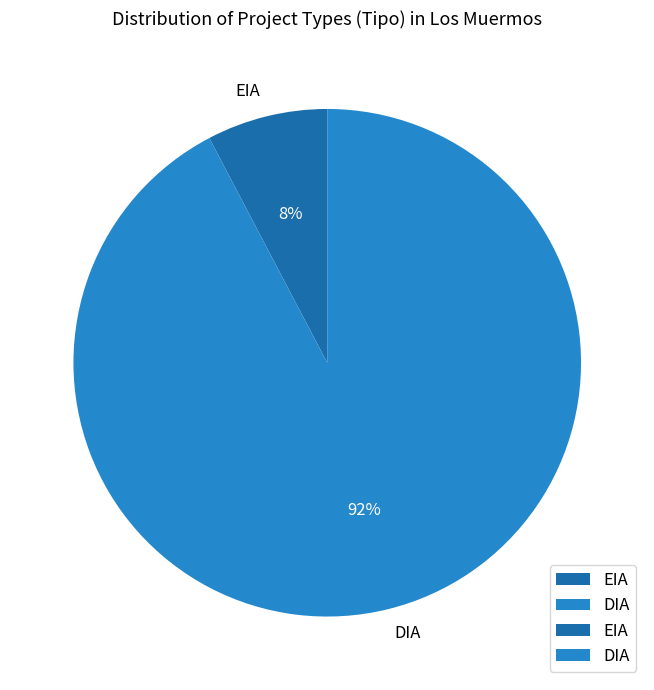

Rank the categories by value from highest to lowest.

DIA, EIA